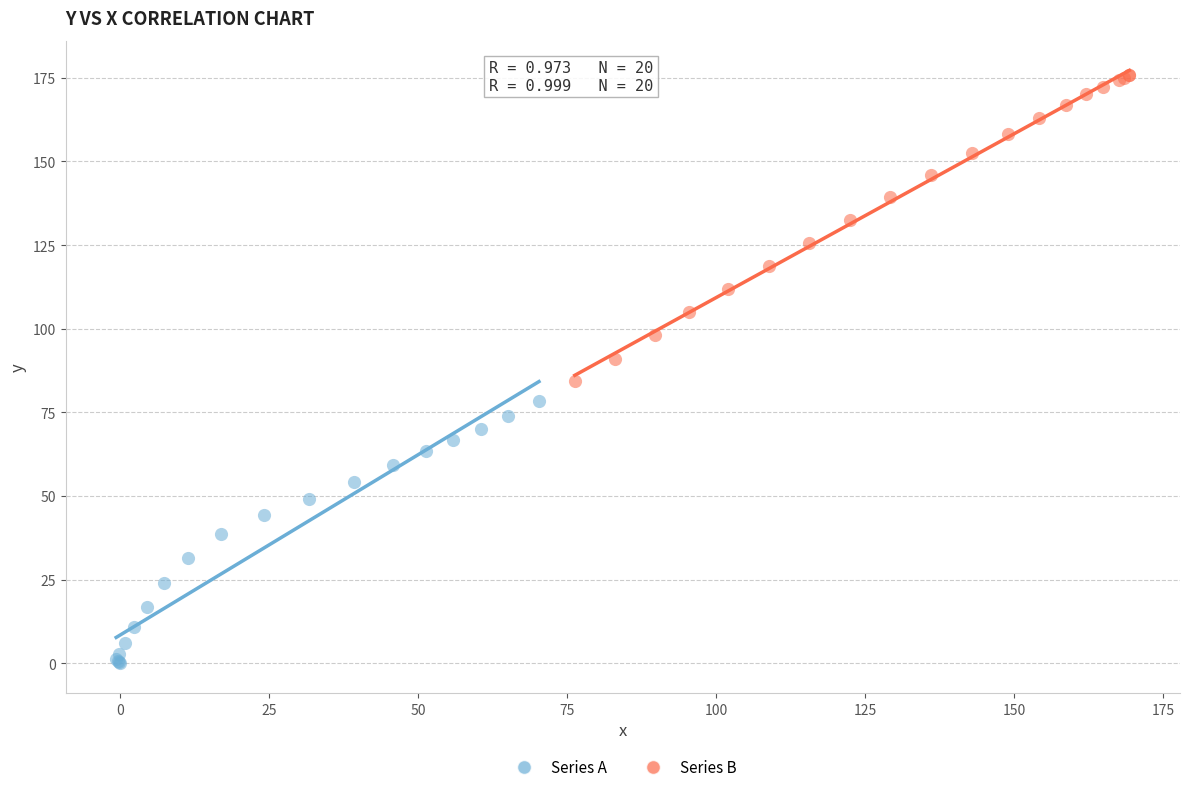

Which series contains the lowest Y value?

Series A